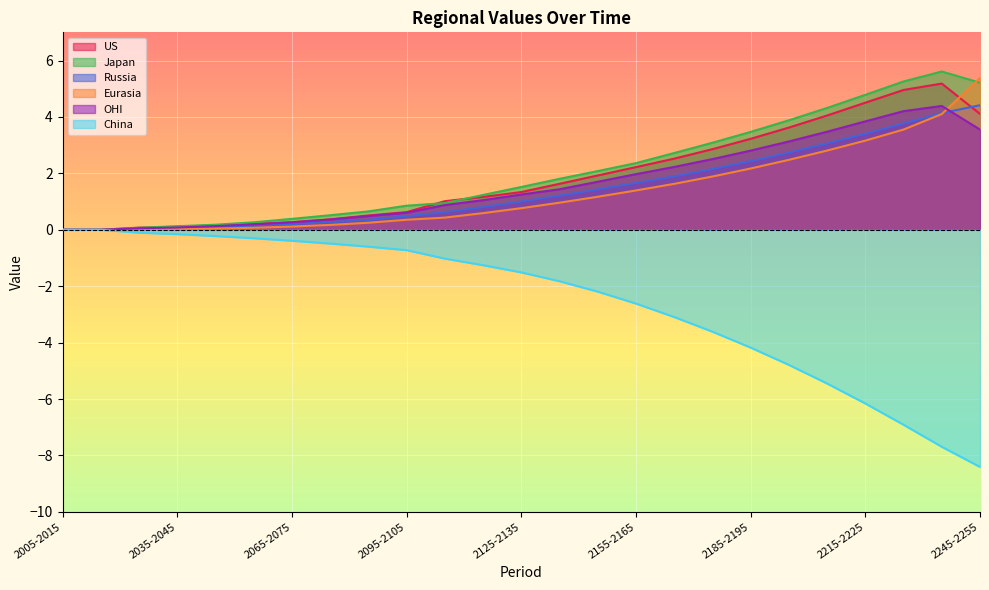

What is the value of the OHI point at the 3rd from the left?

0.1